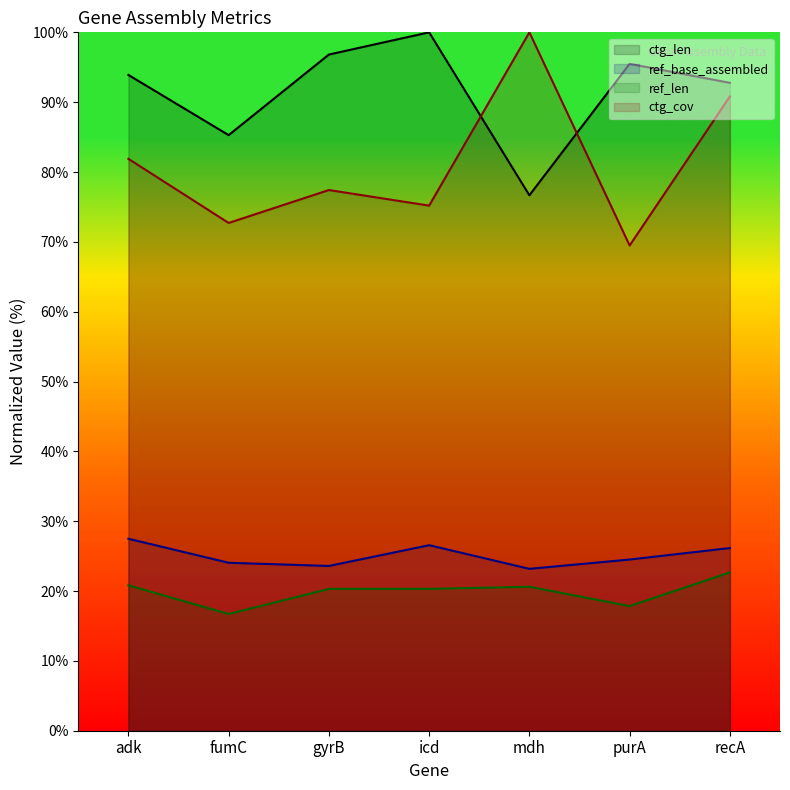

Between gyrB and recA, which is larger?

recA